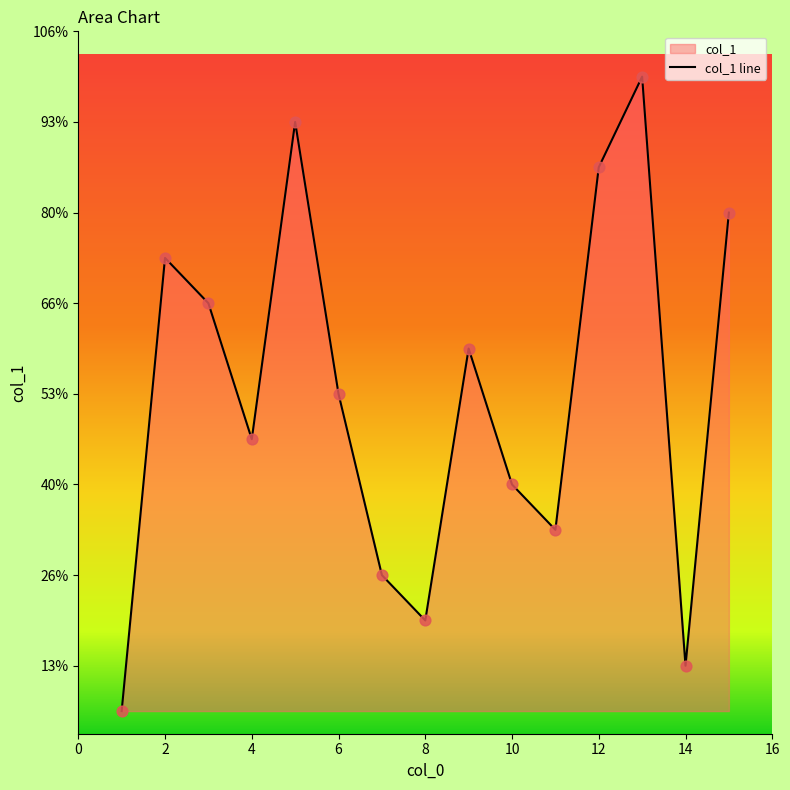

What is the ratio of the value at 2 to the value at 13?

0.7